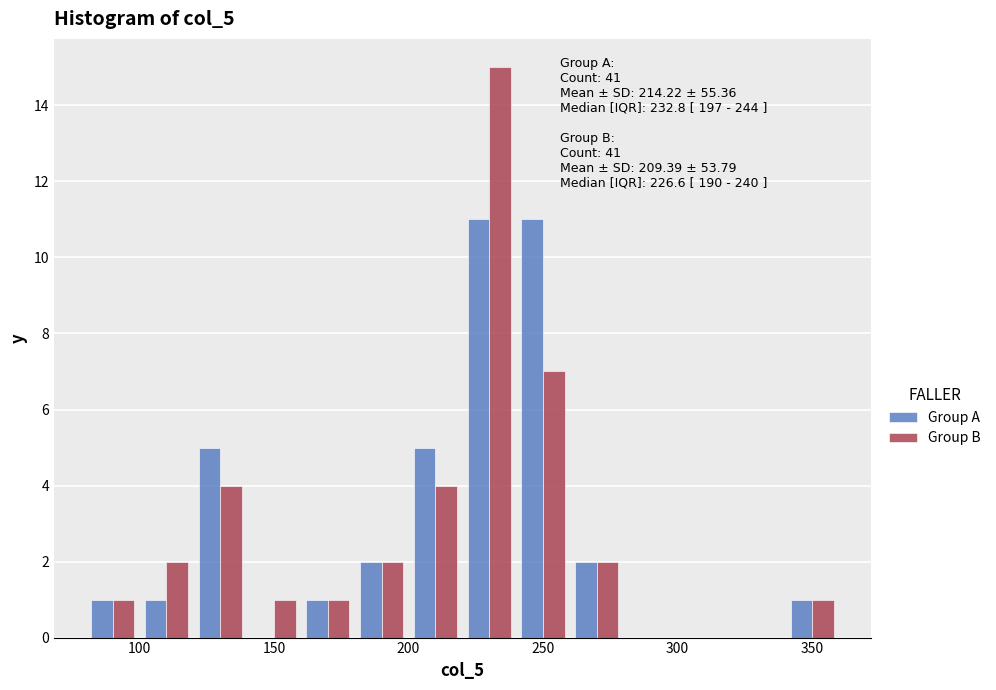

In the Group B series, which range on the x-axis has the tallest bar?

220 to 240